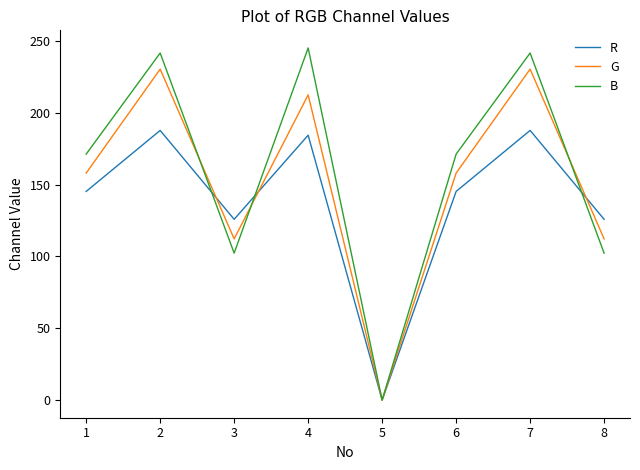

Count the number of data series in this chart.

3